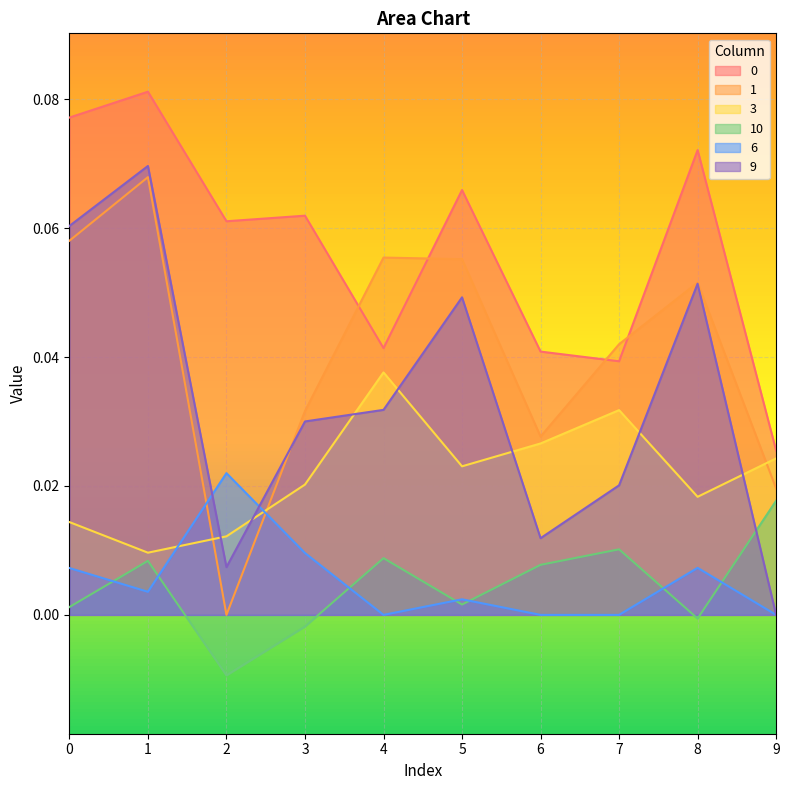

Is it true that 0 equals 0.1 at 1?

False